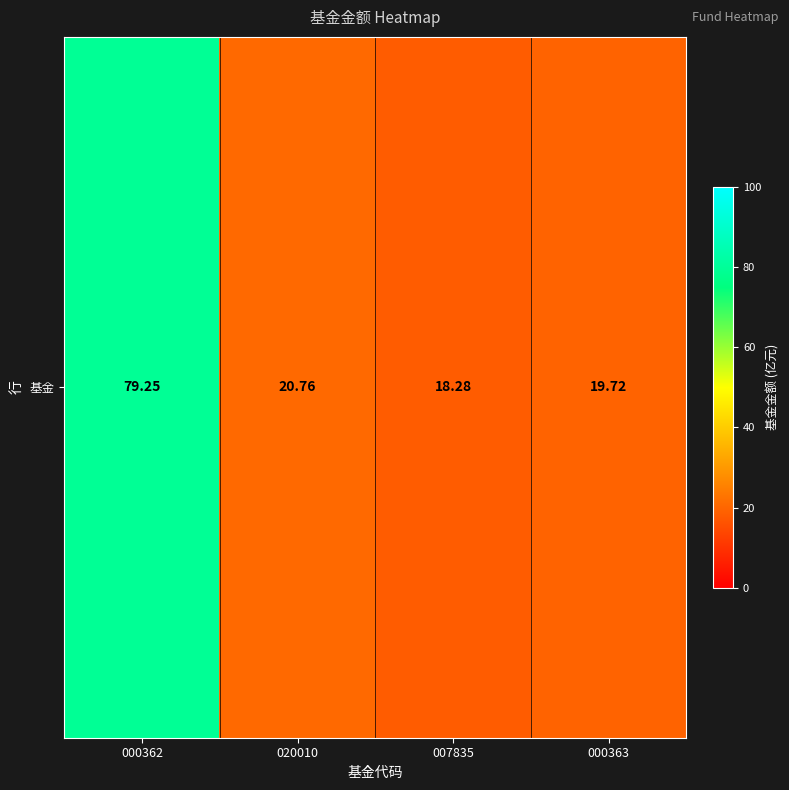

Which has a higher value, 007835 or 020010?

020010